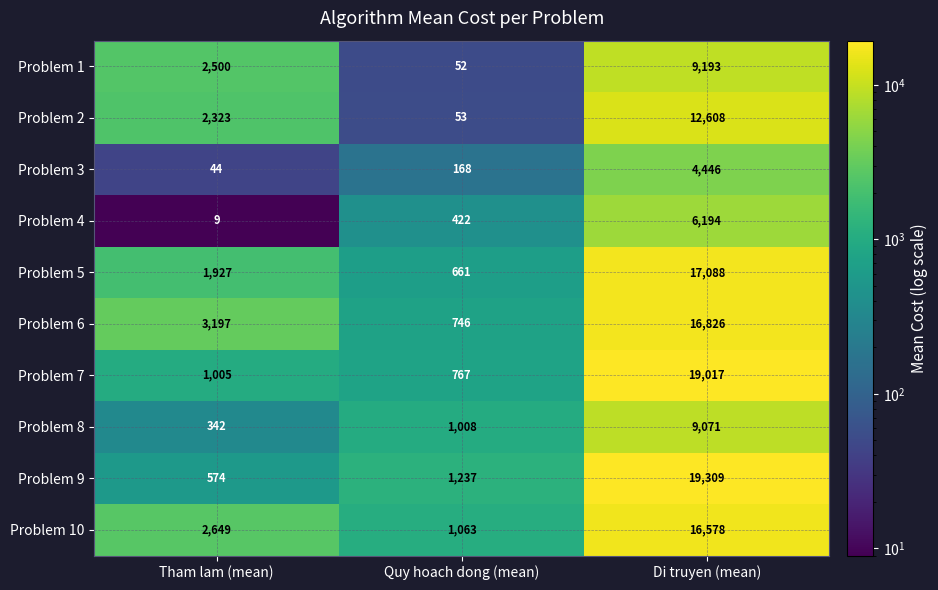

Which series has the largest total across all categories?

Problem 9